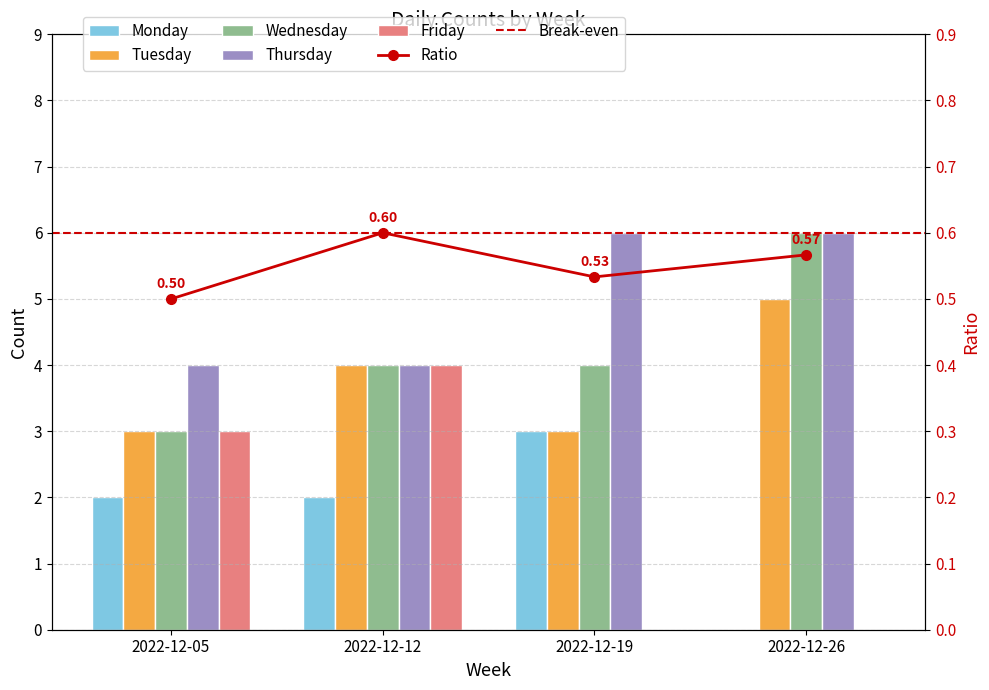

At which label is Monday closest to 1?

2022-12-05